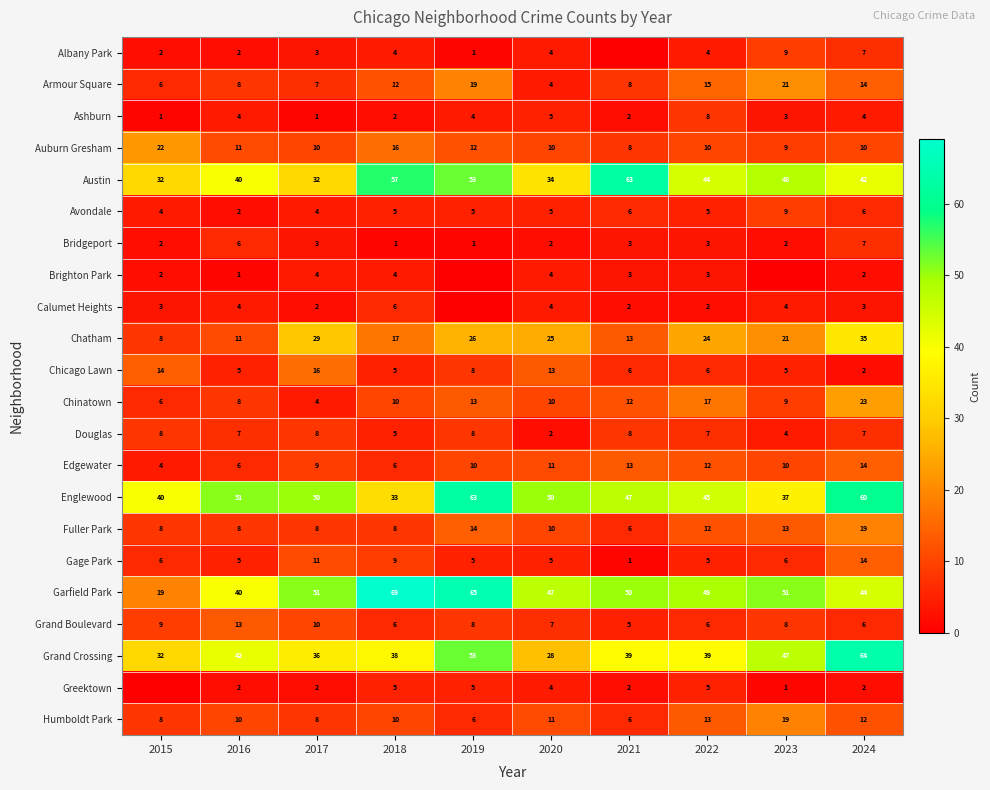

How many distinct data groups are displayed?

22